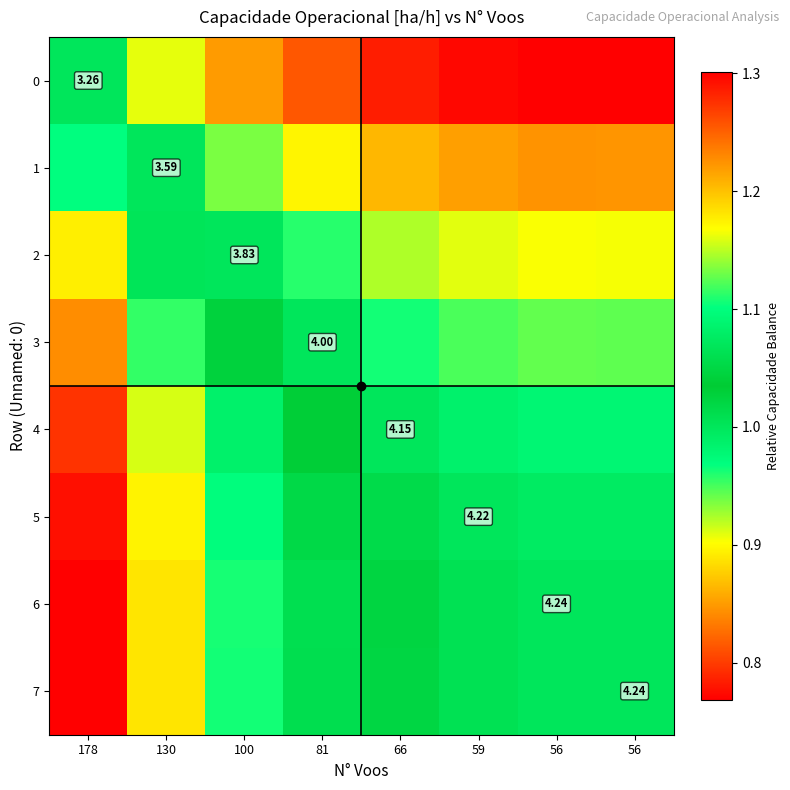

What value does the 6 series have at 66?

1.0